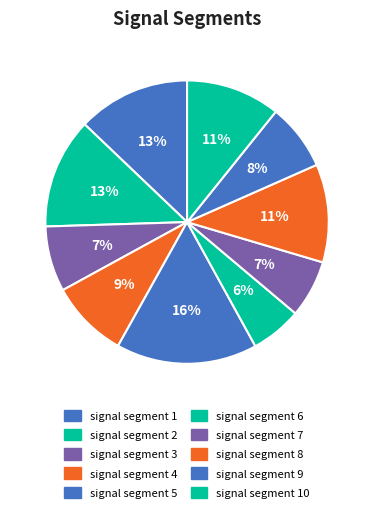

How many slices are in this pie chart?

10